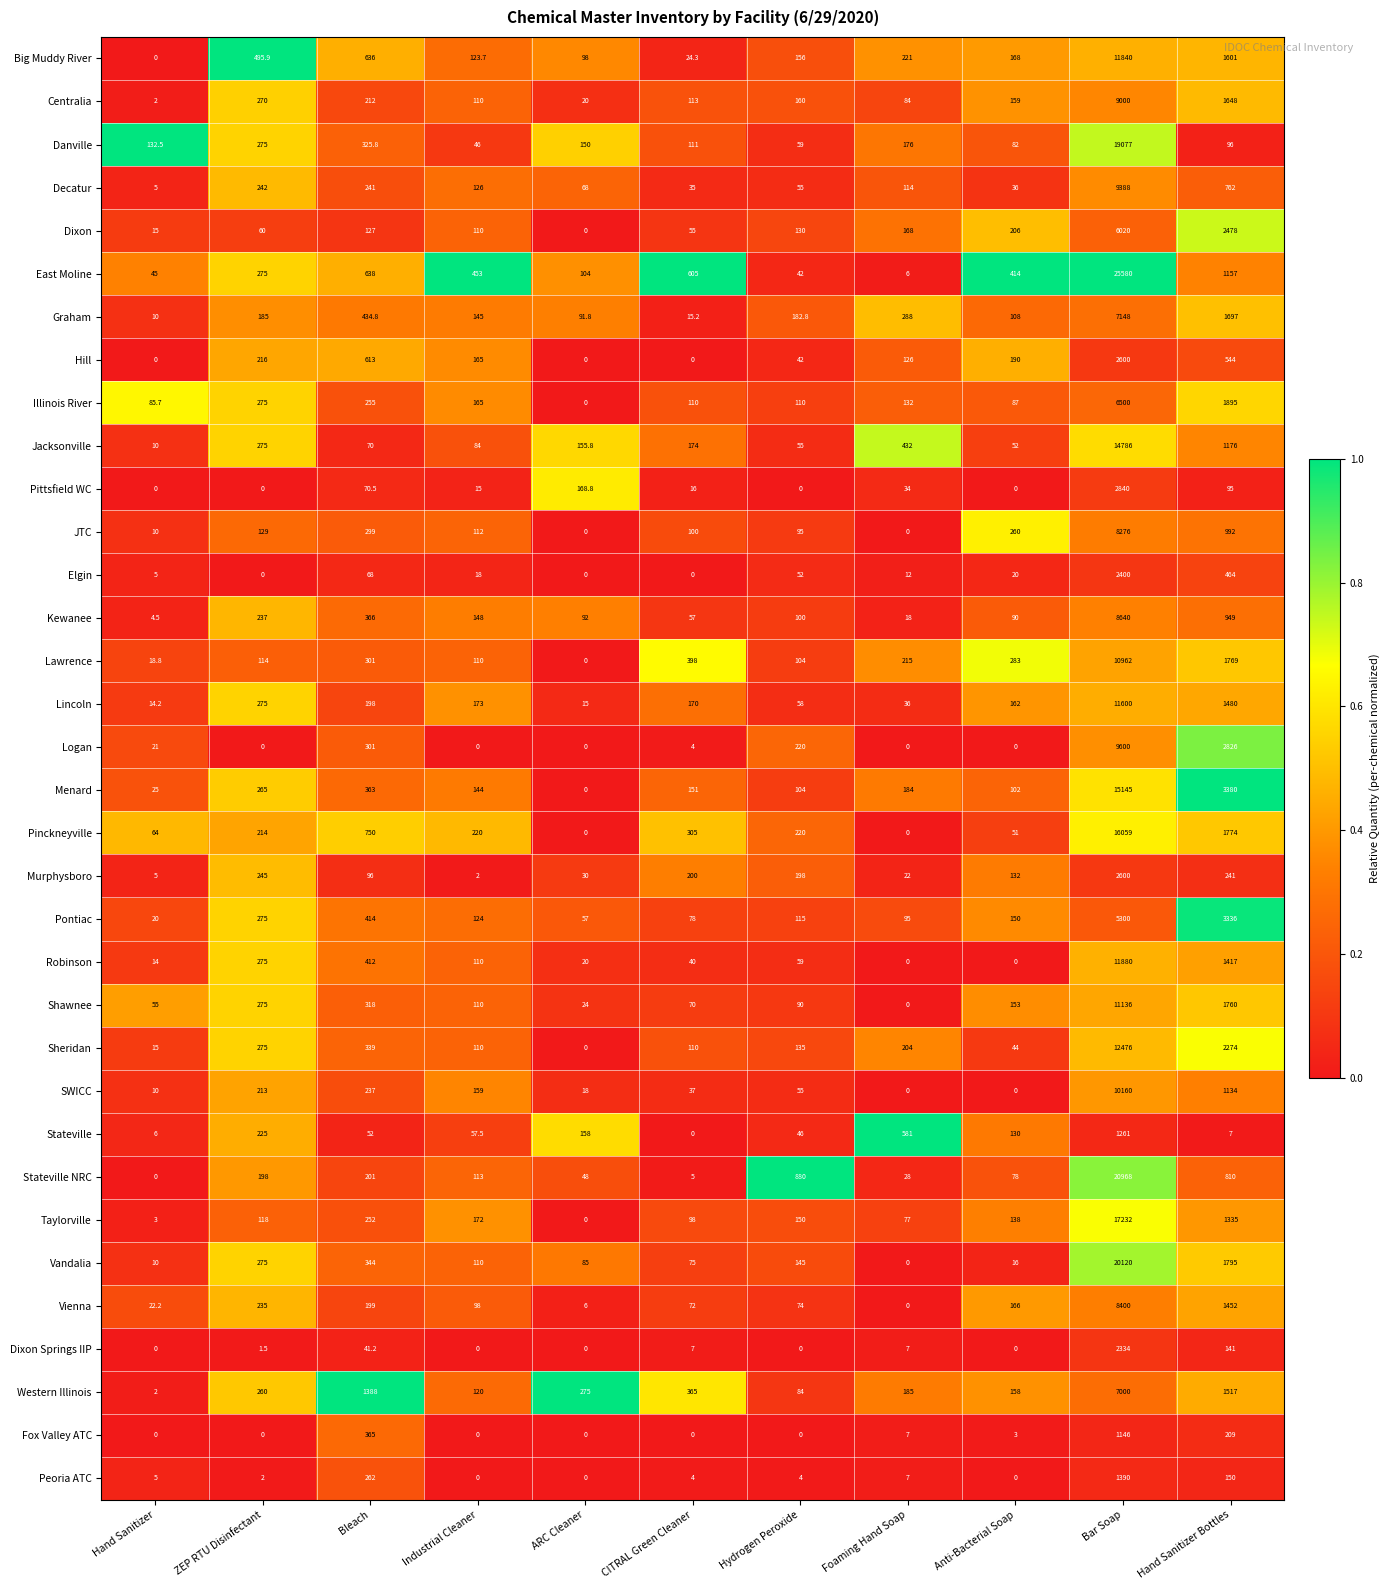

How many data points does each series have?

11